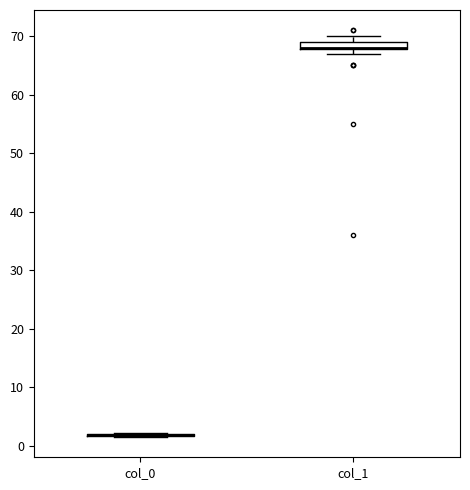

Where is the upper edge of the box for col_1 on the y-axis? The values are not printed on the chart, so give them approximately, as read against the axis.

69